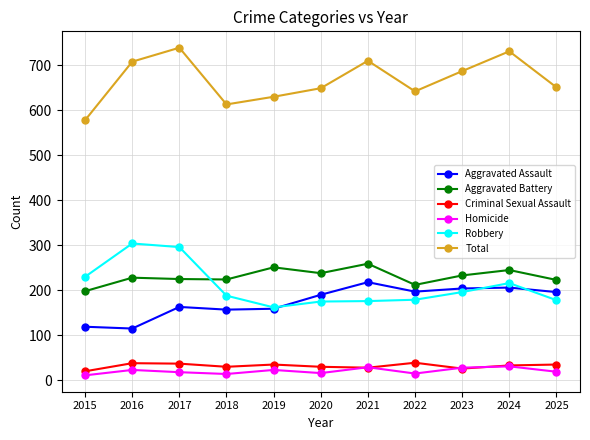

What is the greatest value displayed?

739